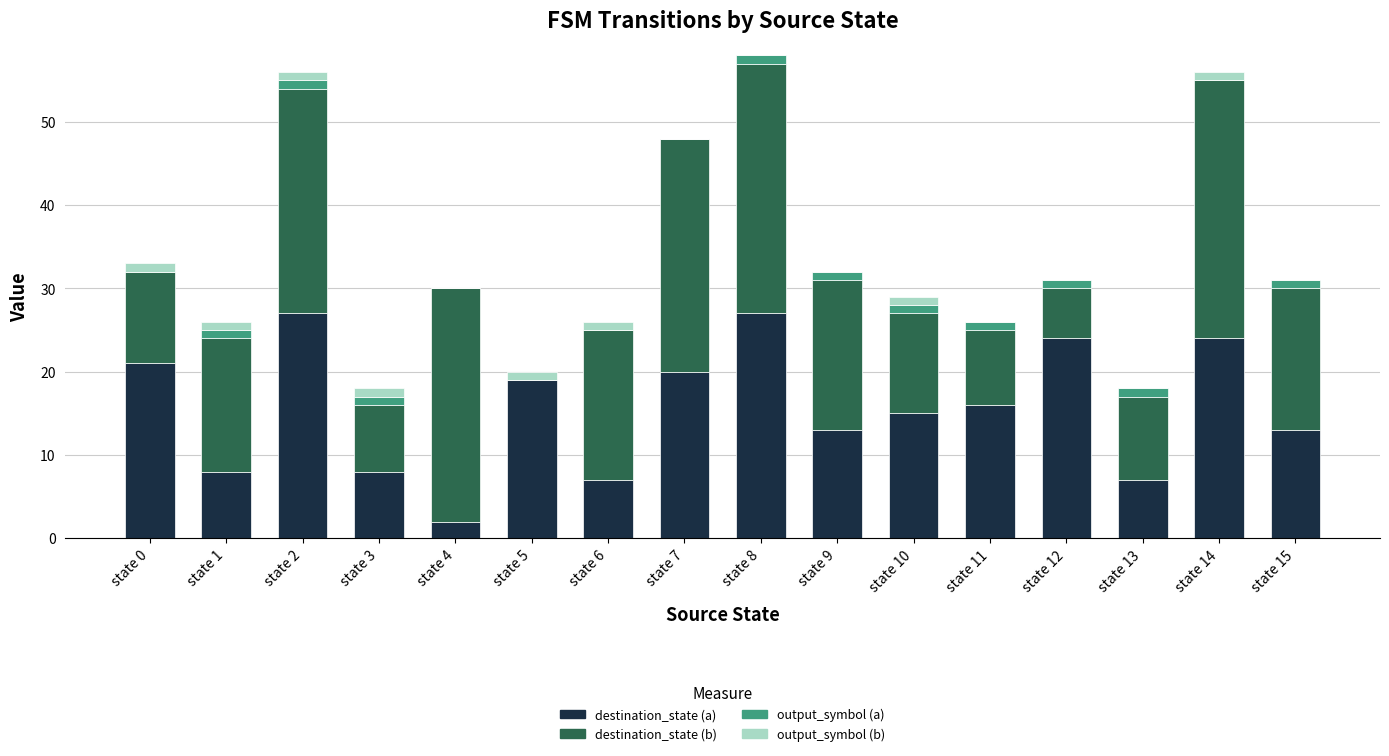

What is the highest value of the destination_state (a) series?

27